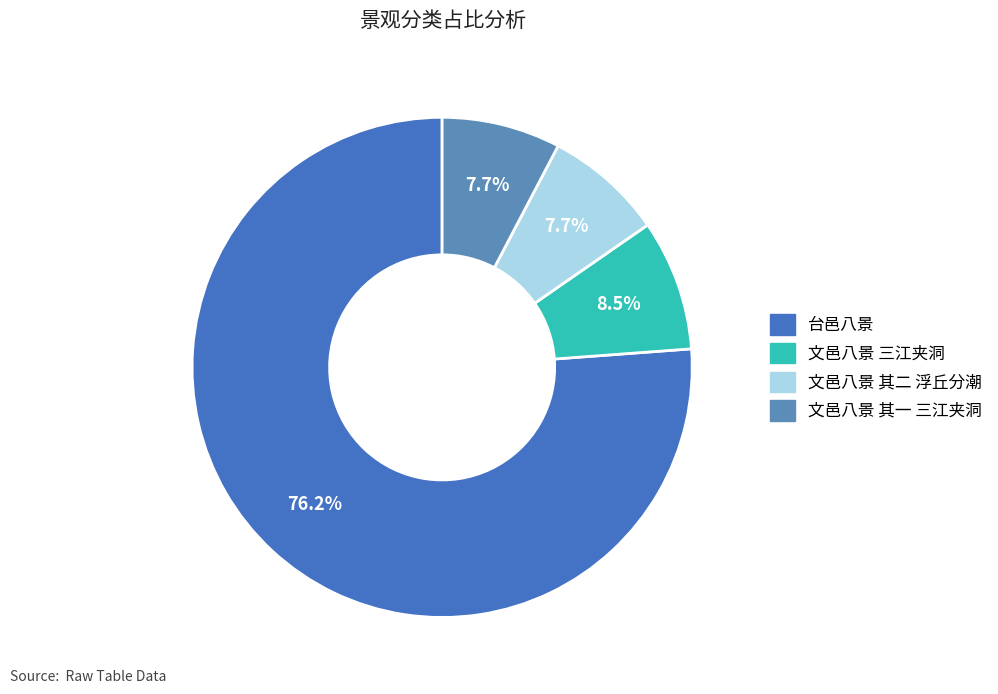

What percentage do 文邑八景 其一 三江夹洞 and 文邑八景 其二 浮丘分潮 together represent?

15.4%